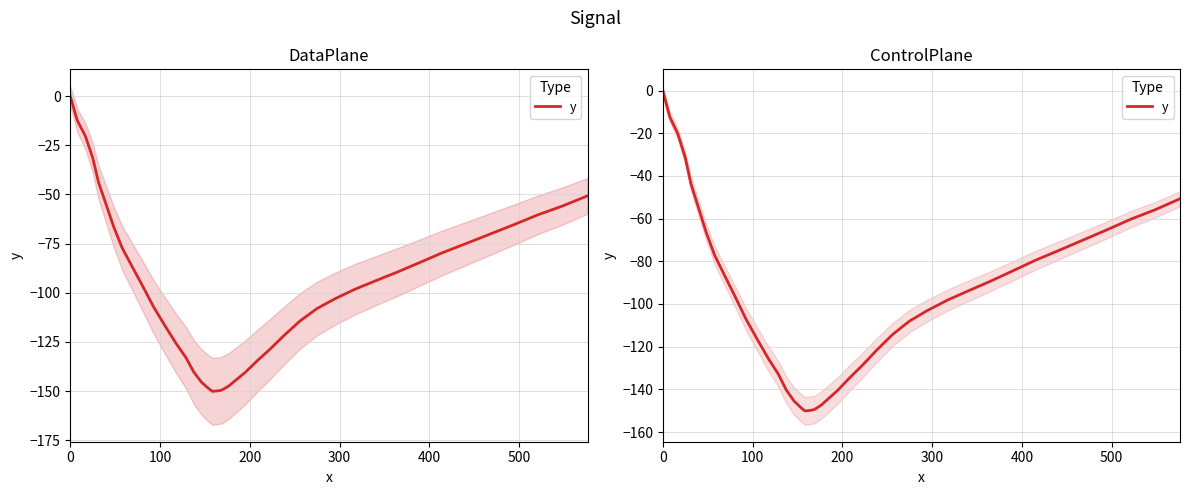

What is the difference between the maximum and minimum values?

150.1